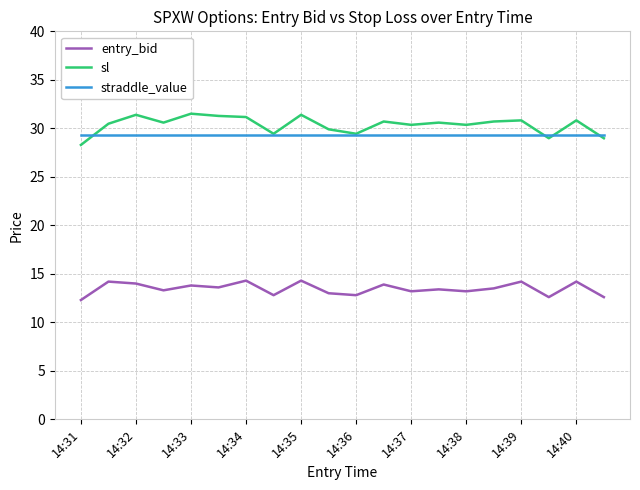

What is the average value of the straddle_value series?

29.4